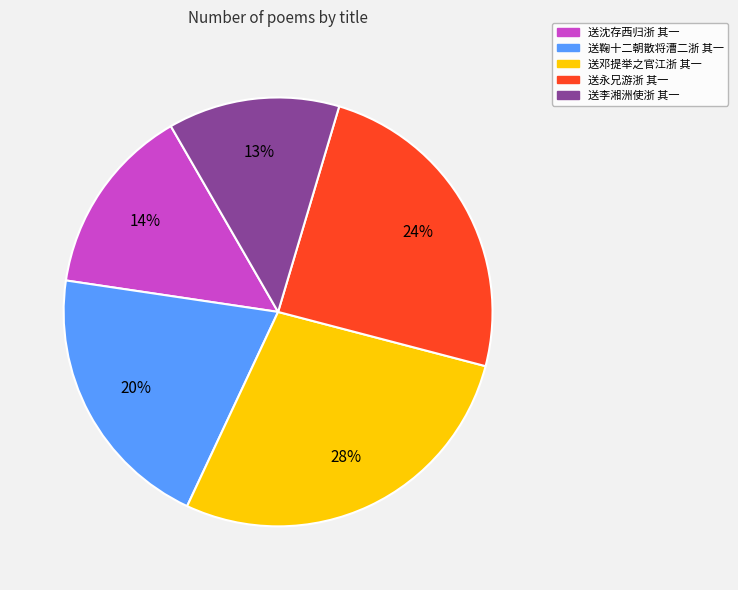

Which slice is the smallest?

送李湘洲使浙 其一